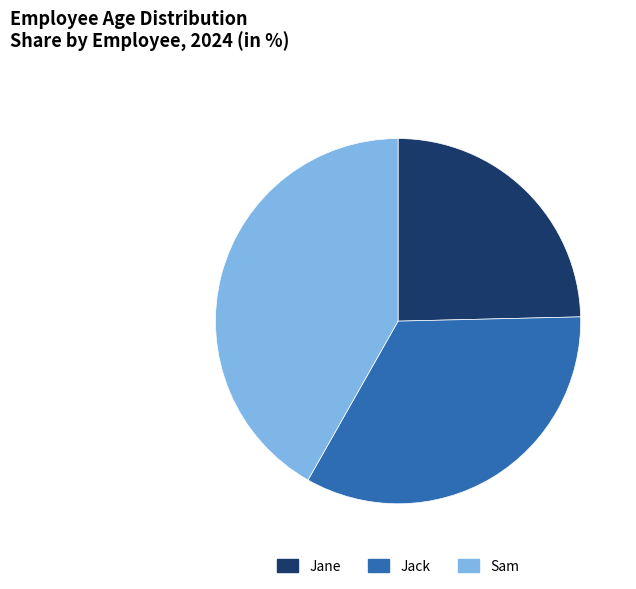

Approximately how many times larger is the value at Jane compared to Jack?

0.7